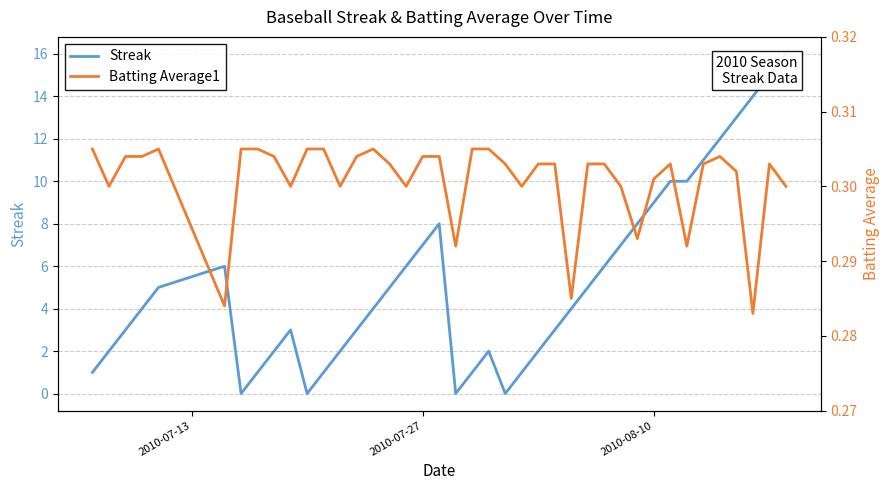

What is the highest value of the Streak series?

16